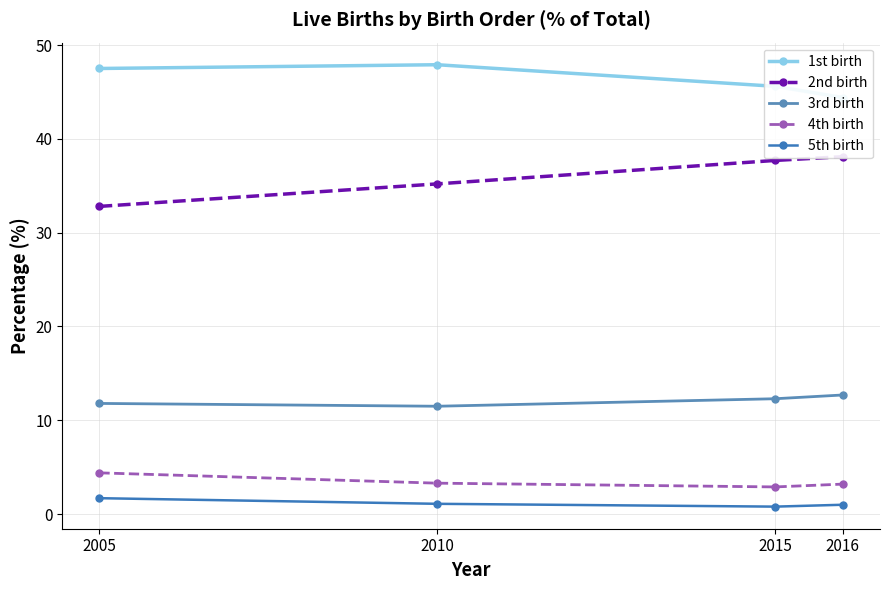

True or false: 5th birth has a value of 1.1 at 2010.

True